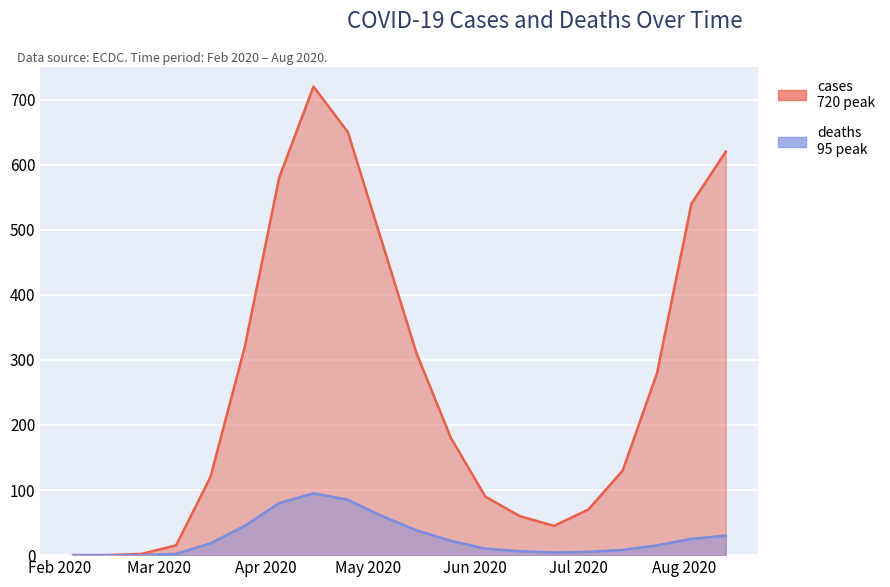

Which series has the widest spread of values?

cases